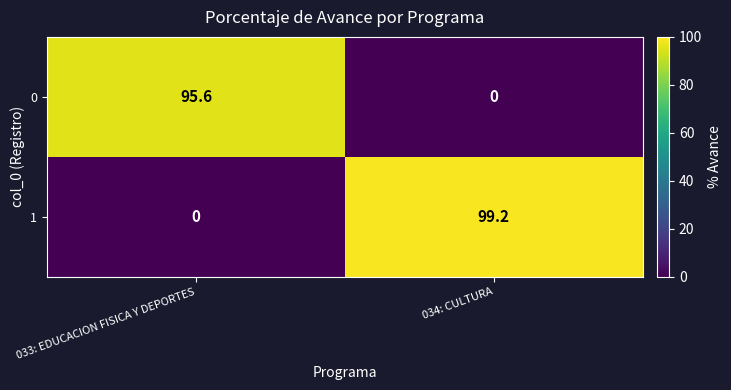

Is the value of 1 at 033: EDUCACION FISICA Y DEPORTES greater than the value of 0 at 033: EDUCACION FISICA Y DEPORTES?

No